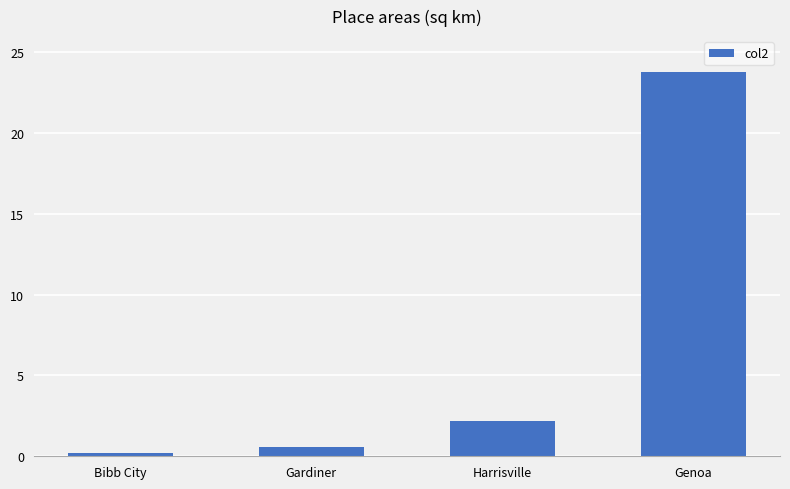

What is the maximum value shown in the chart?

23.8